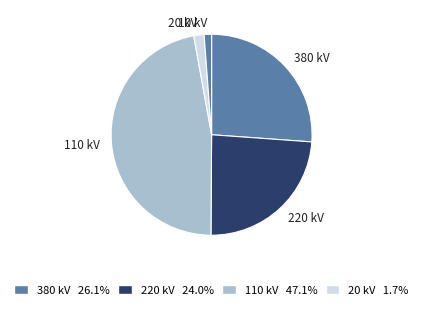

Approximately how many times larger is the value at 110 kV compared to 380 kV?

1.8